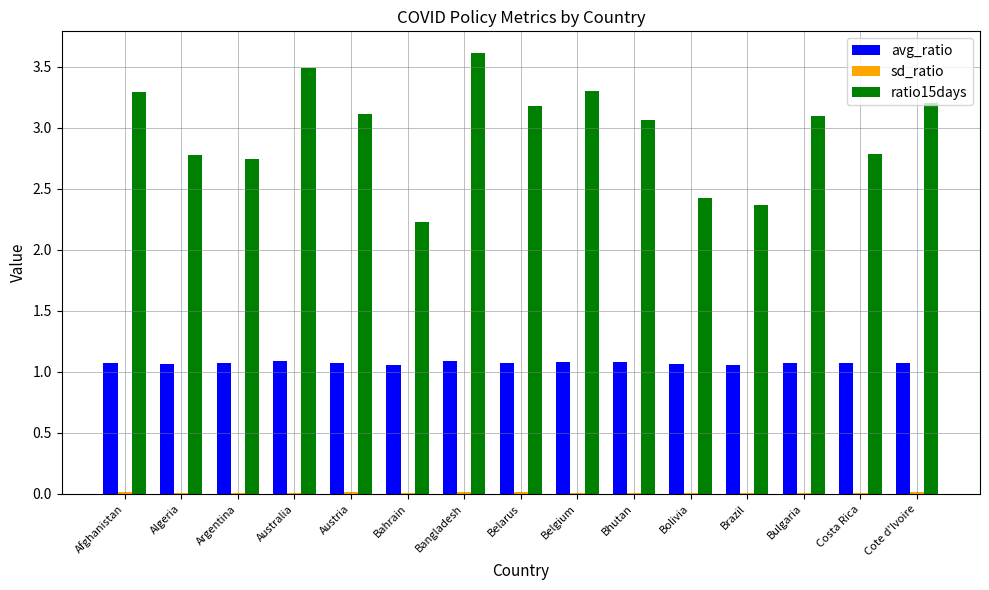

Is it true that avg_ratio equals 1.4 at Cote d'Ivoire?

False